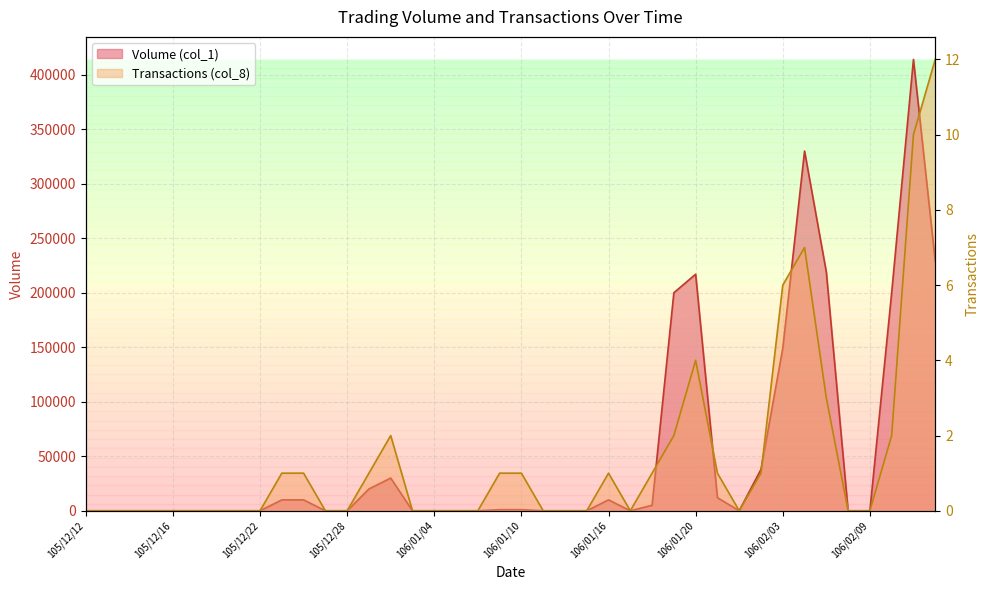

At how many categories does at least one series exceed 126701?

8